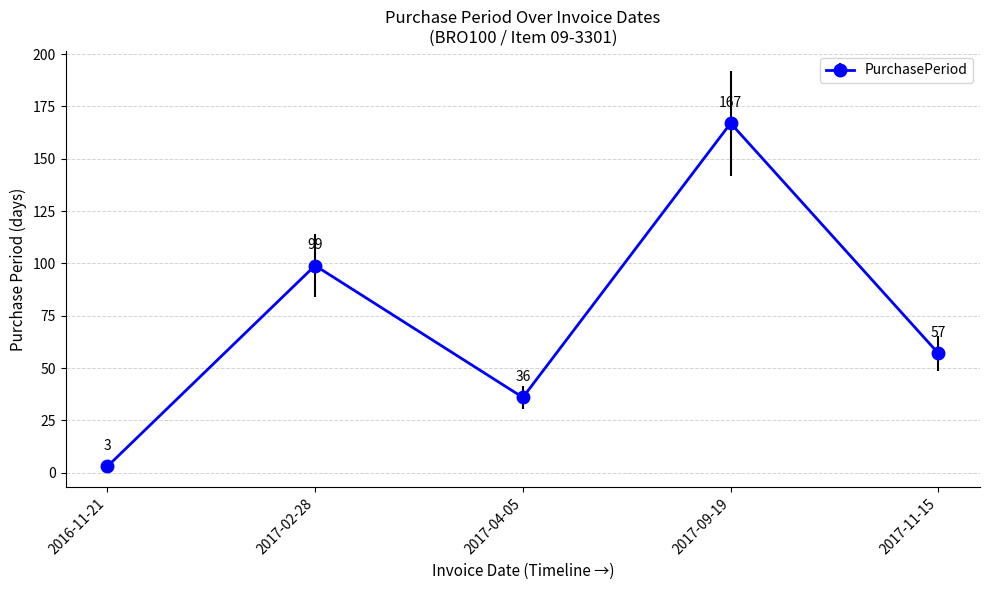

Which has a higher value, 2017-02-28 or 2017-11-15?

2017-02-28